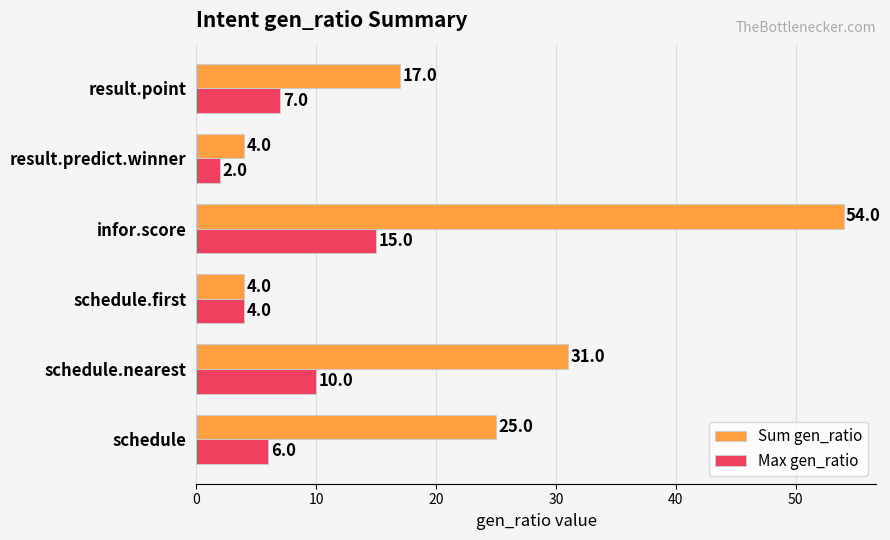

What is the lowest value of the Sum gen_ratio series?

4